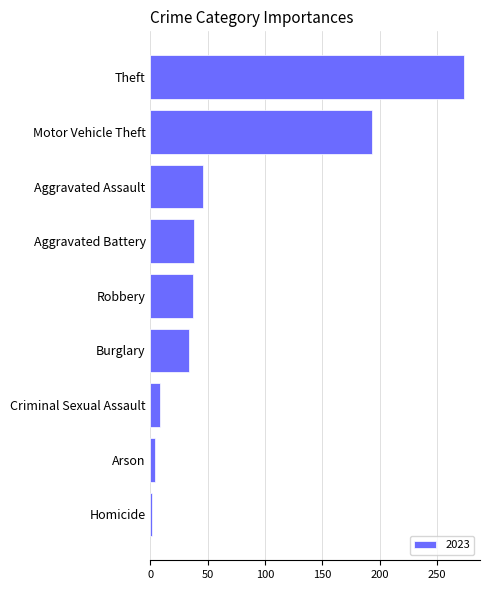

Is it true that the value at Burglary is 34?

True